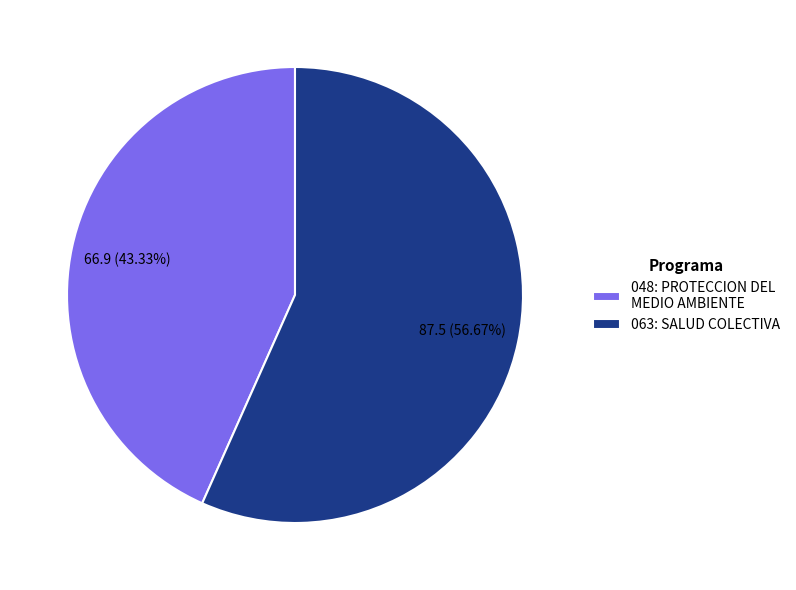

The 048: PROTECCION DEL MEDIO AMBIENTE slice represents 35% of the pie. True or false?

False